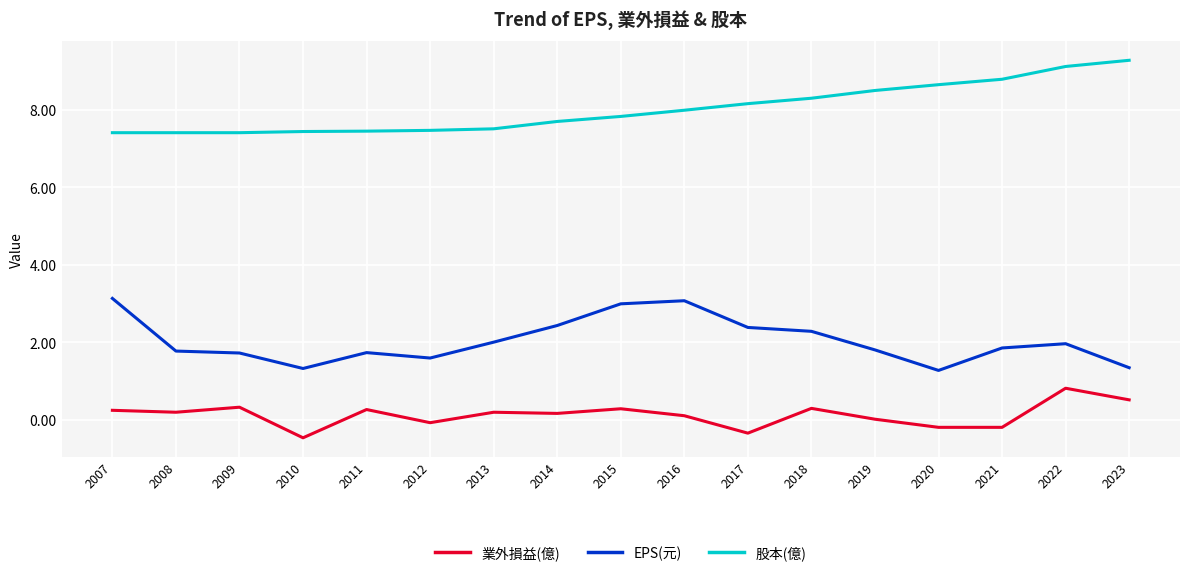

What value does the 股本(億) series have at 2013?

7.5